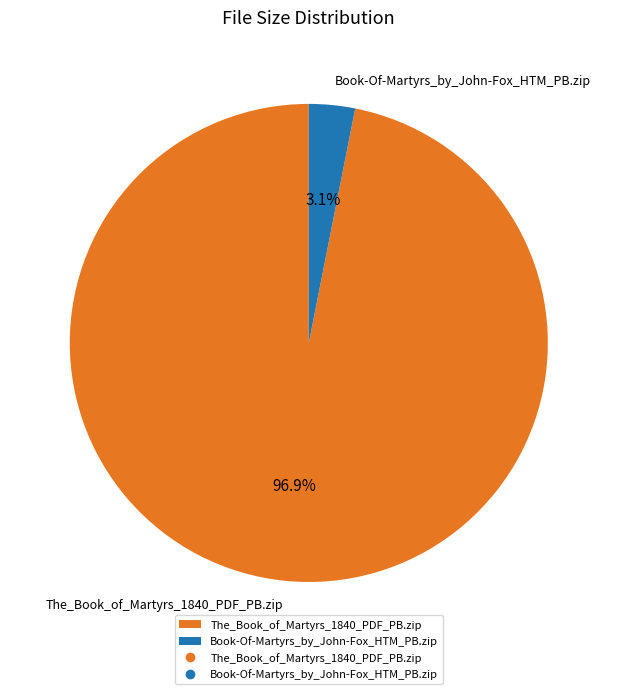

How many slices are in this pie chart?

2